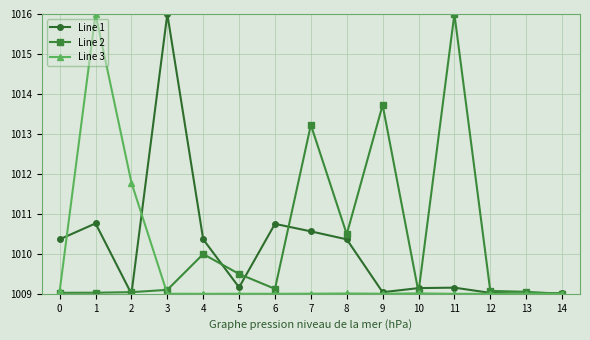

What is the difference between the highest and lowest values at 4?

1.4